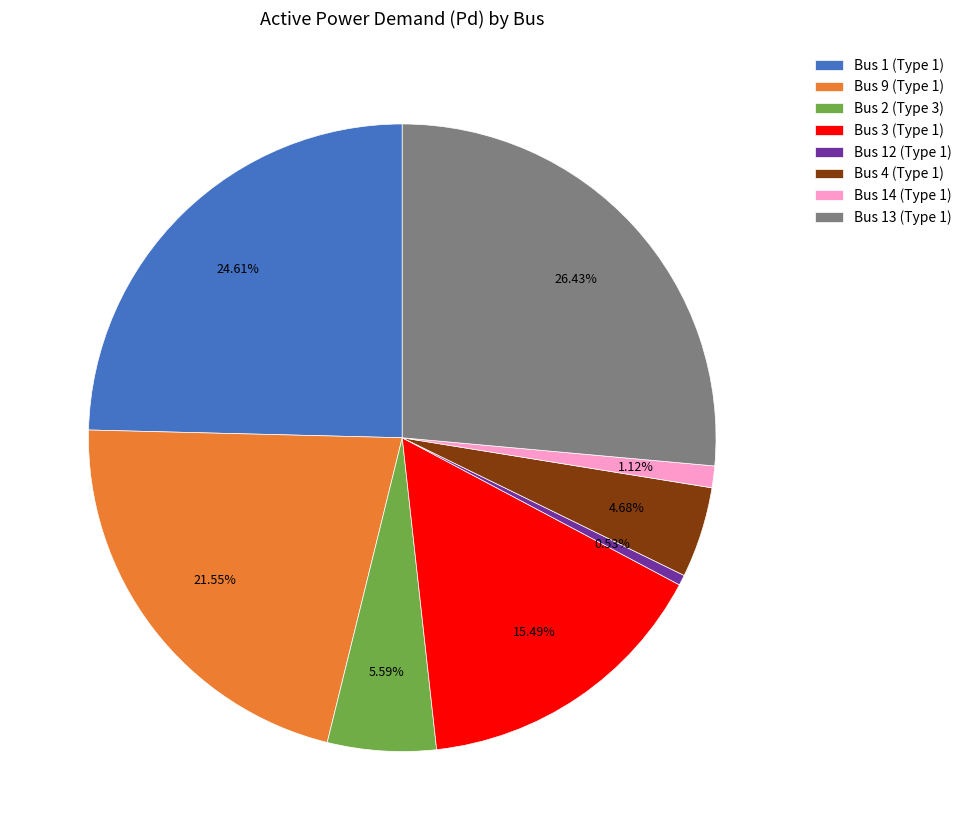

How many segments does this pie chart have?

8